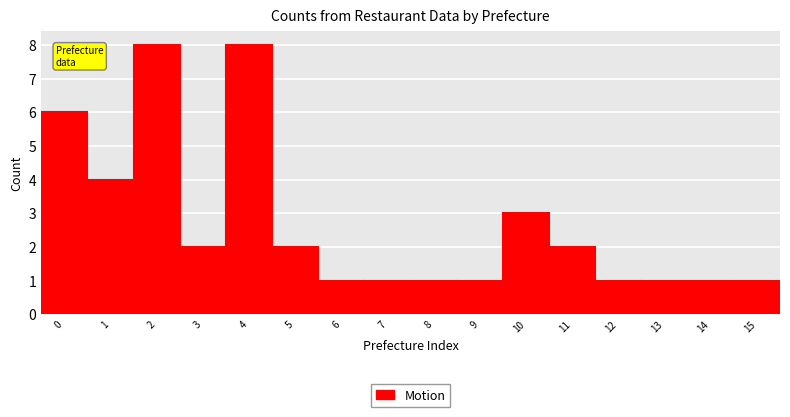

Reading left to right, transcribe this chart: for each bar, give the range it covers on the x-axis and its height. The values are not printed on the chart, so give them approximately, as read against the axis.

-0.5 to 0.5: 6
0.5 to 1.5: 4
1.5 to 2.5: 8
2.5 to 3.5: 2
3.5 to 4.5: 8
4.5 to 5.5: 2
5.5 to 6.5: 1
6.5 to 7.5: 1
7.5 to 8.5: 1
8.5 to 9.5: 1
9.5 to 10.5: 3
10.5 to 11.5: 2
11.5 to 12.5: 1
12.5 to 13.5: 1
13.5 to 14.5: 1
14.5 to 15.5: 1